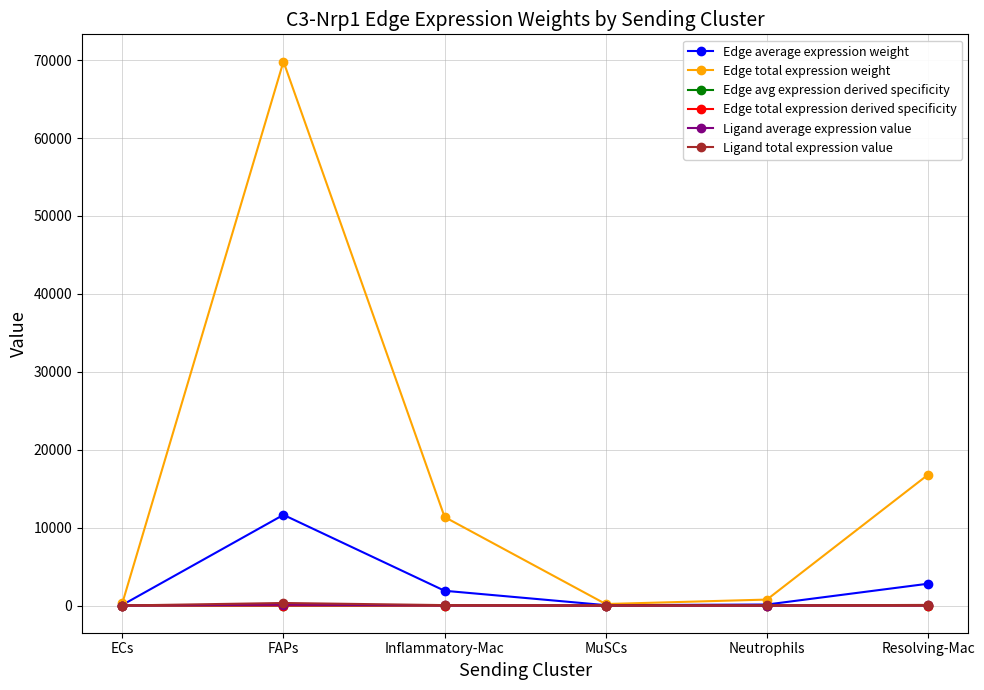

How many series are shown in this chart?

6